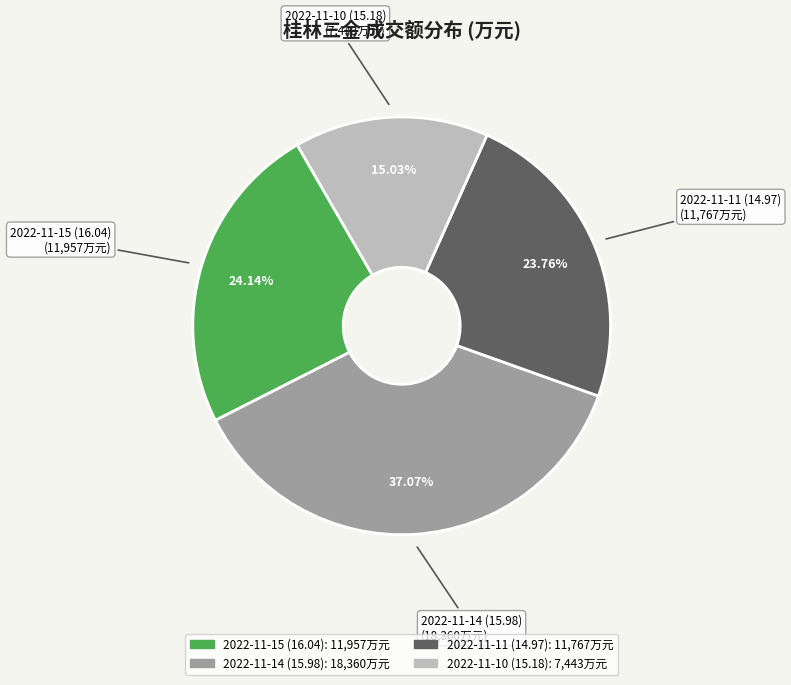

Which category has the biggest portion of the pie?

2022-11-14 (15.98)